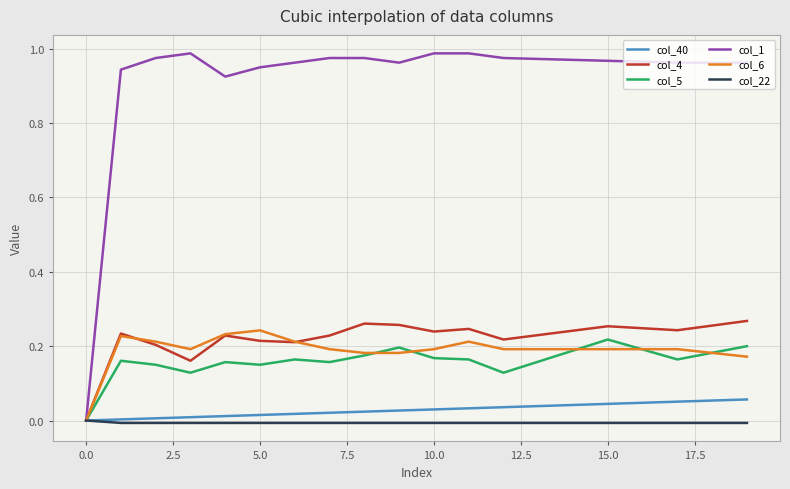

What are all the series names shown in the legend?

col_40, col_4, col_5, col_1, col_6, col_22